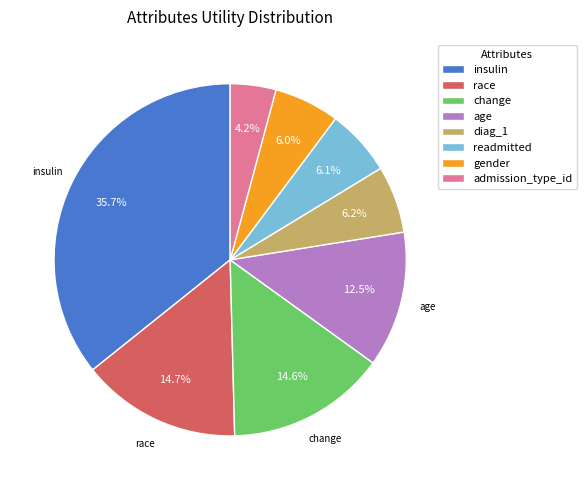

Which category has the smallest portion of the pie?

admission_type_id